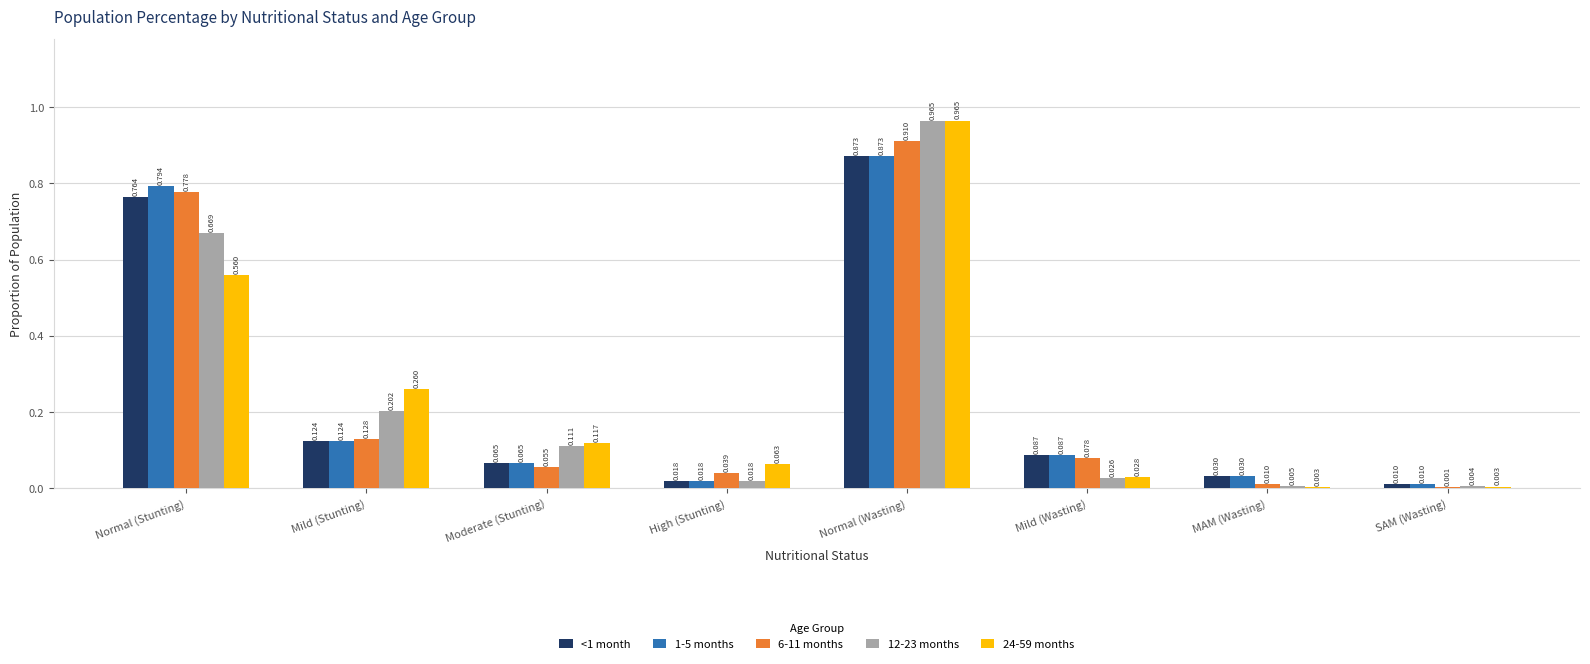

Which label corresponds to the largest value in the chart?

Normal (Wasting)